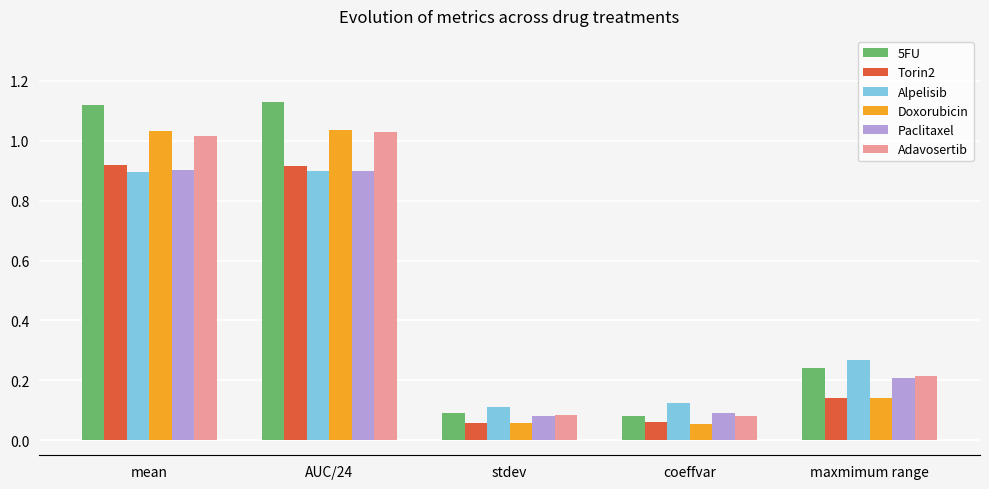

Between coeffvar and maxmimum range, which series saw the biggest shift?

5FU